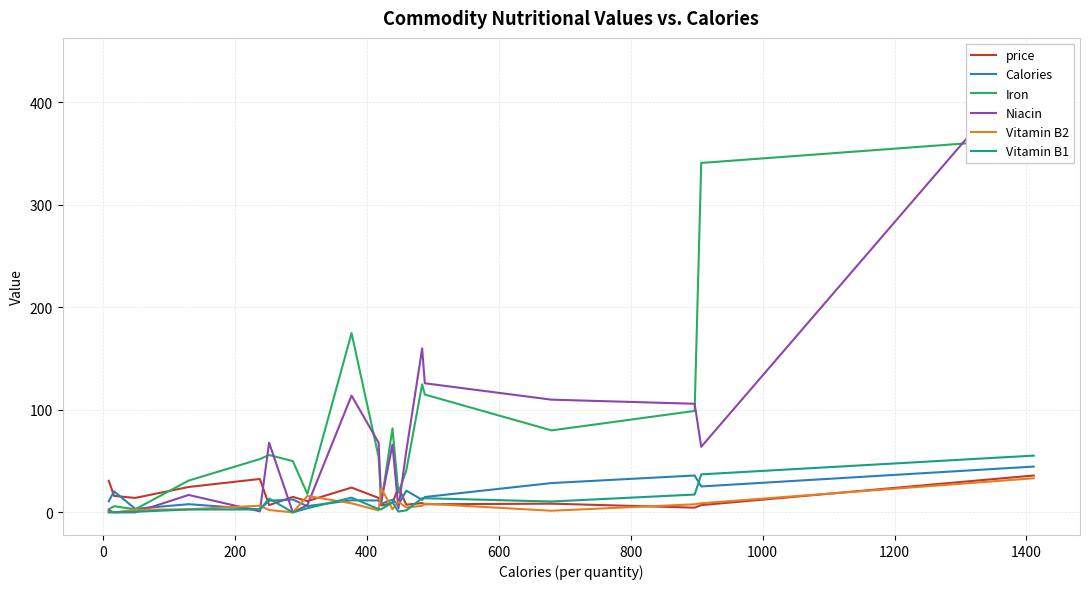

What is the maximum value for Vitamin B2?

33.3